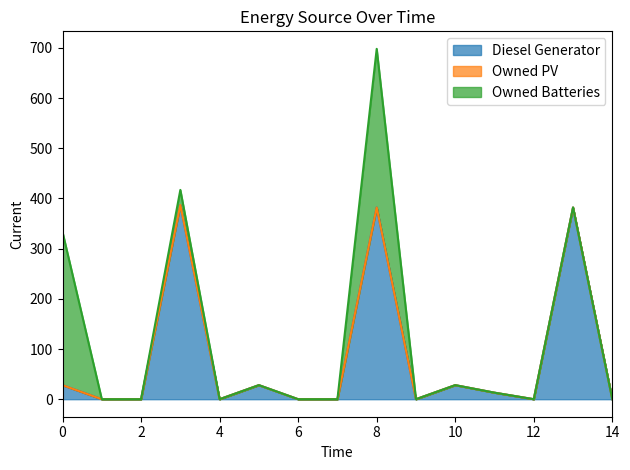

Count the number of categories in the chart.

15